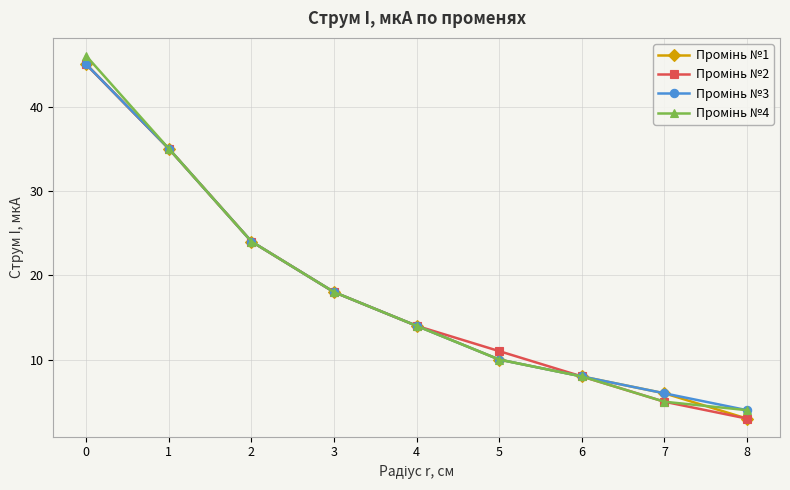

At how many categories does at least one series exceed 20?

3